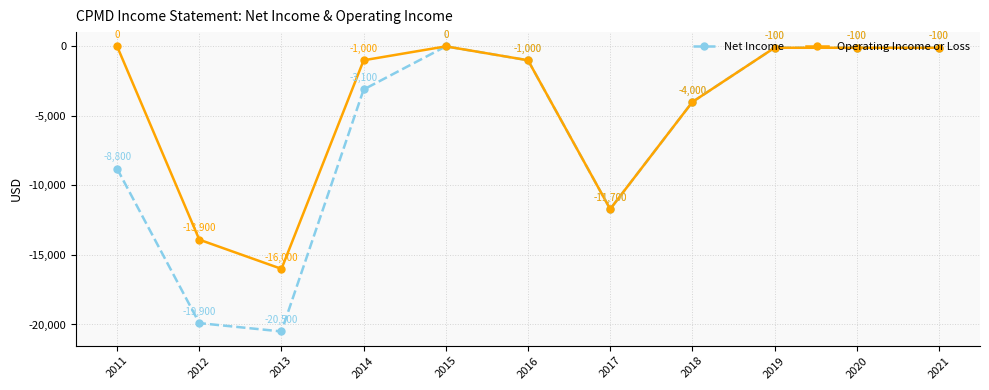

Where is Operating Income or Loss nearest to the value -8000?

2017